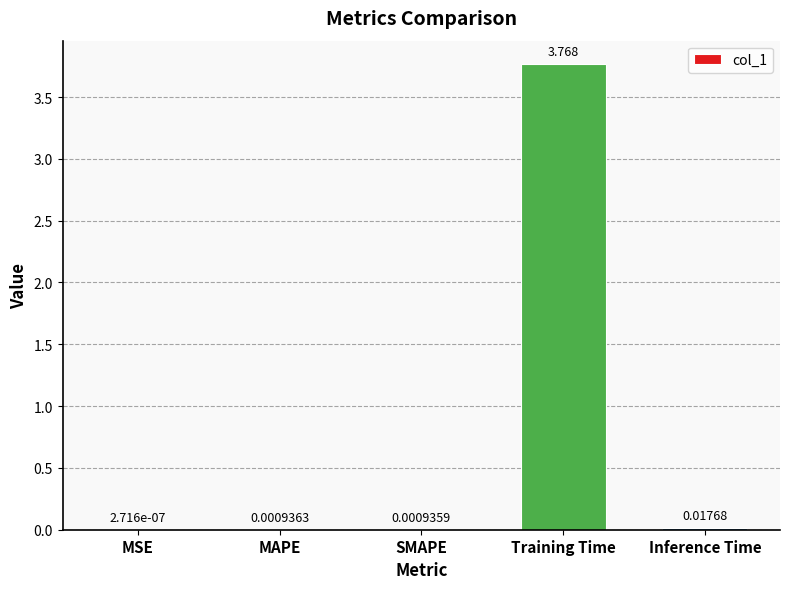

Which category has the highest value across all series?

Training Time